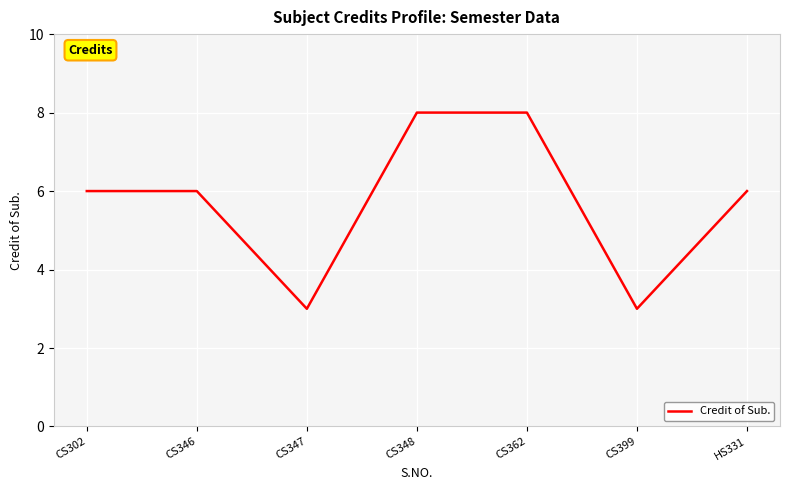

What position from the left is CS399?

6